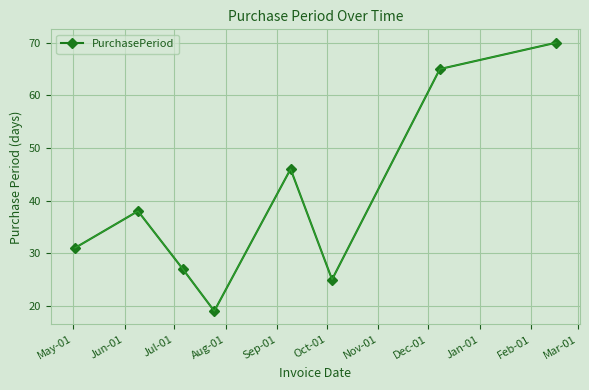

Does the chart display data point markers on the line(s)?

Yes